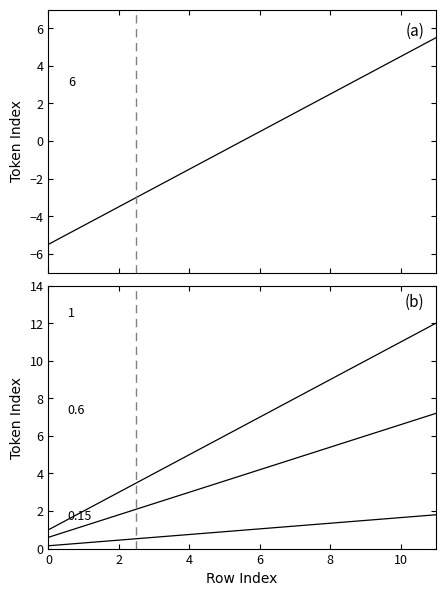

True or false: @id ×0.6 and @id centered intersect in this chart.

False